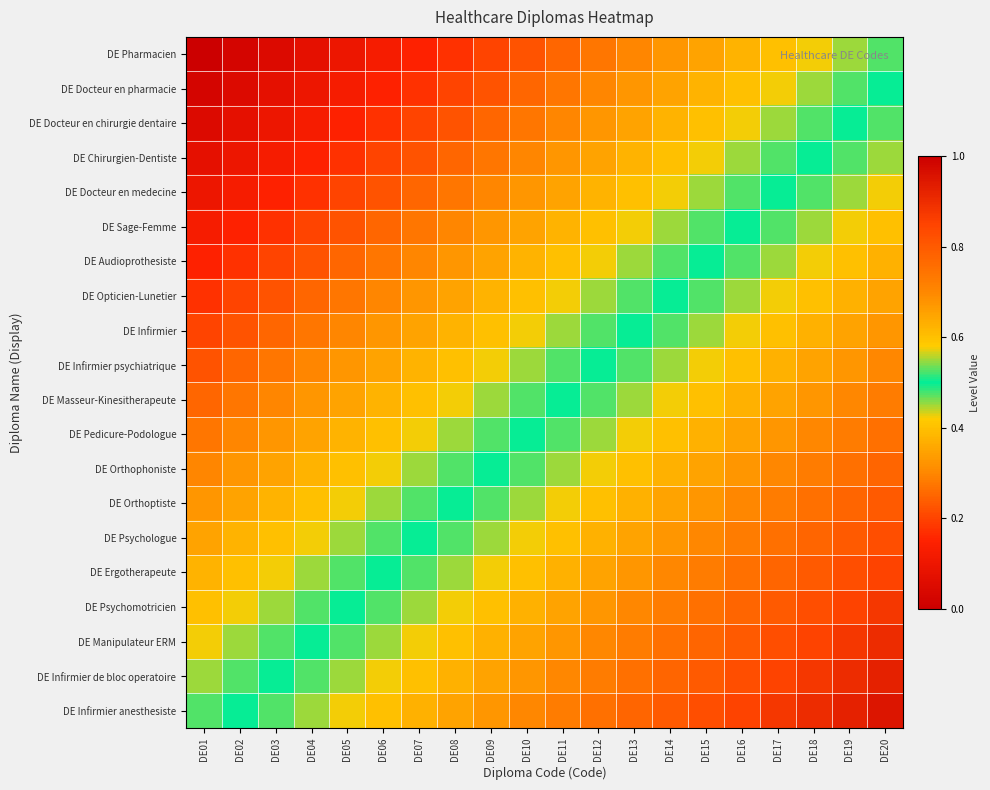

Rank the series by their maximum value, from highest to lowest.

DE Infirmier anesthesiste, DE Infirmier de bloc operatoire, DE Manipulateur ERM, DE Psychomotricien, DE Ergotherapeute, DE Psychologue, DE Orthoptiste, DE Orthophoniste, DE Pedicure-Podologue, DE Masseur-Kinesitherapeute, DE Infirmier psychiatrique, DE Infirmier, DE Opticien-Lunetier, DE Audioprothesiste, DE Sage-Femme, DE Docteur en medecine, DE Chirurgien-Dentiste, DE Docteur en chirurgie dentaire, DE Docteur en pharmacie, DE Pharmacien